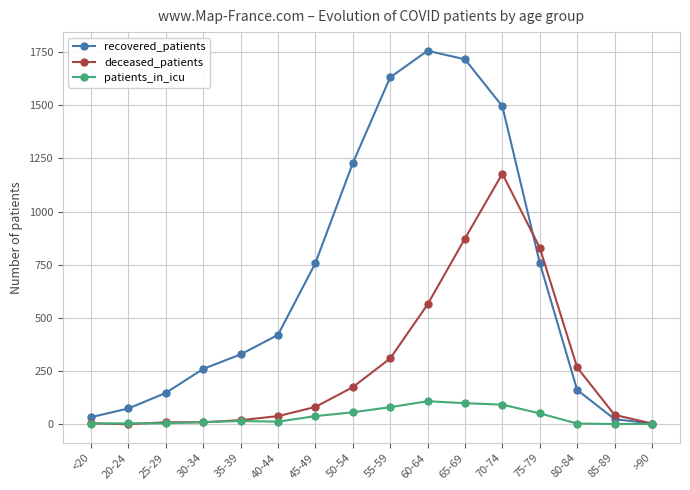

At which category does recovered_patients reach its first local peak?

60-64